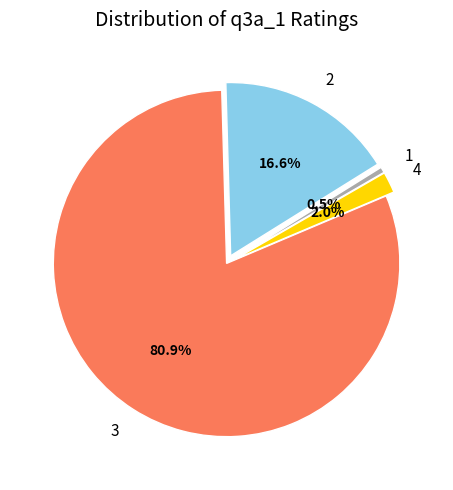

True or false: 4 accounts for 30% of the total.

False